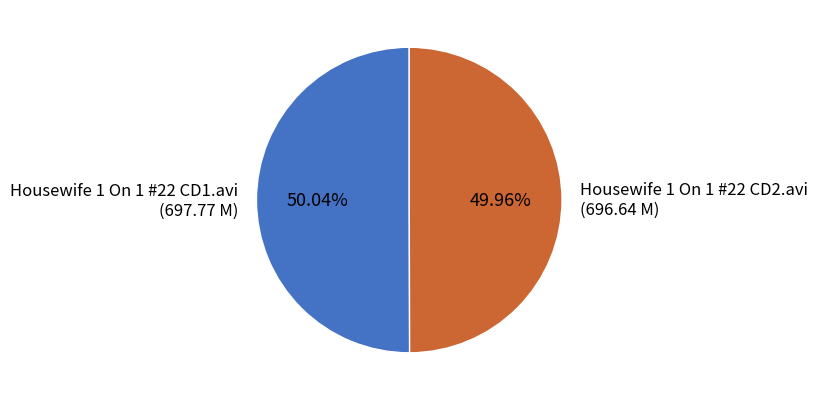

Does any single category account for the majority?

Yes